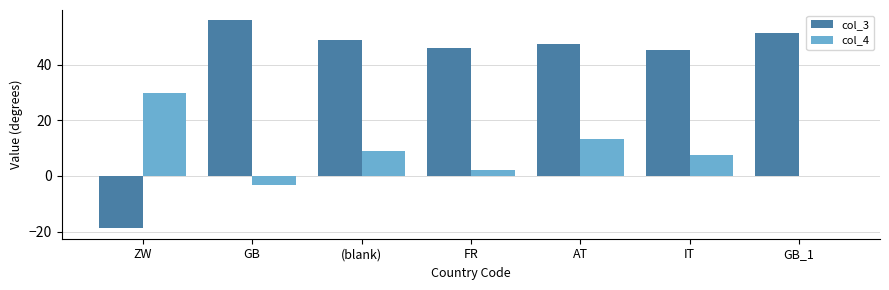

What is the average value of the col_3 series?

39.4